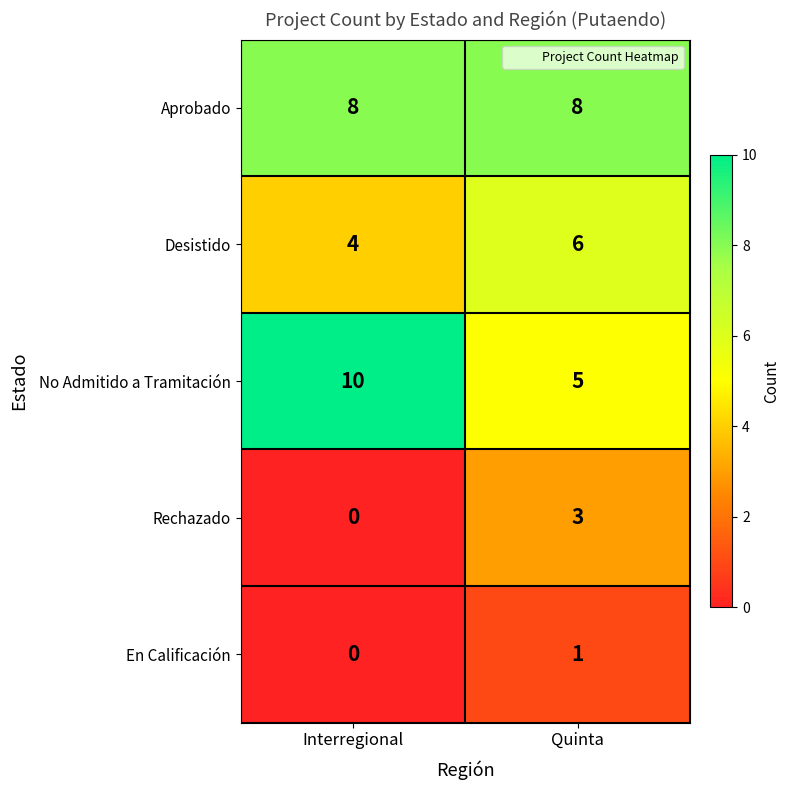

Count the number of categories in the chart.

2